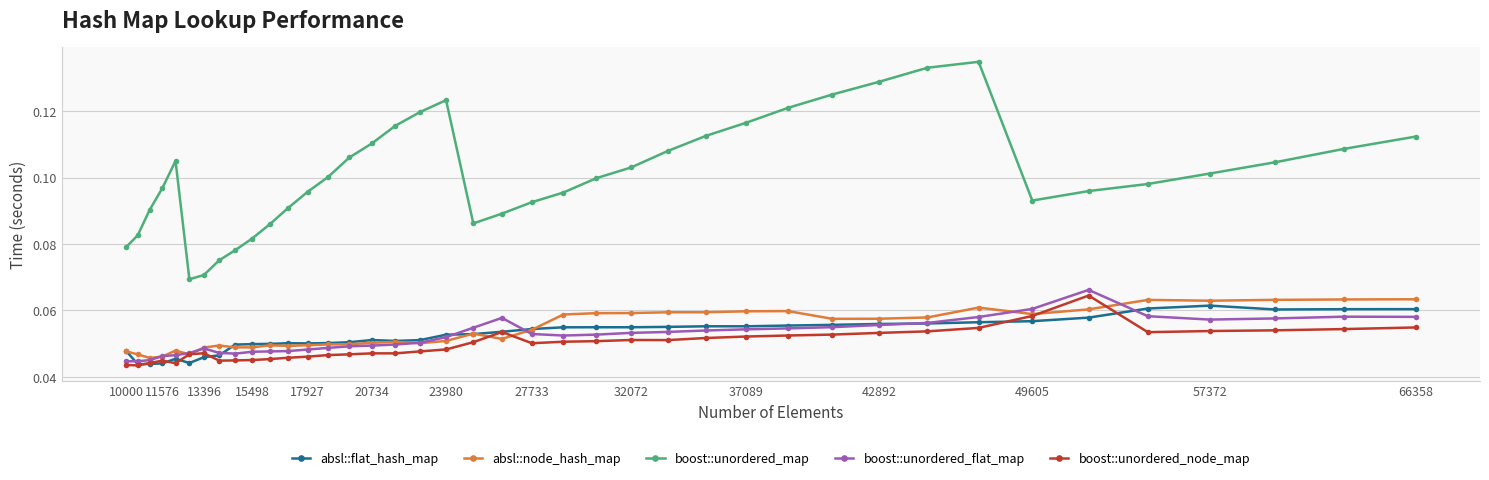

Which series has the largest total across all categories?

boost::unordered_map